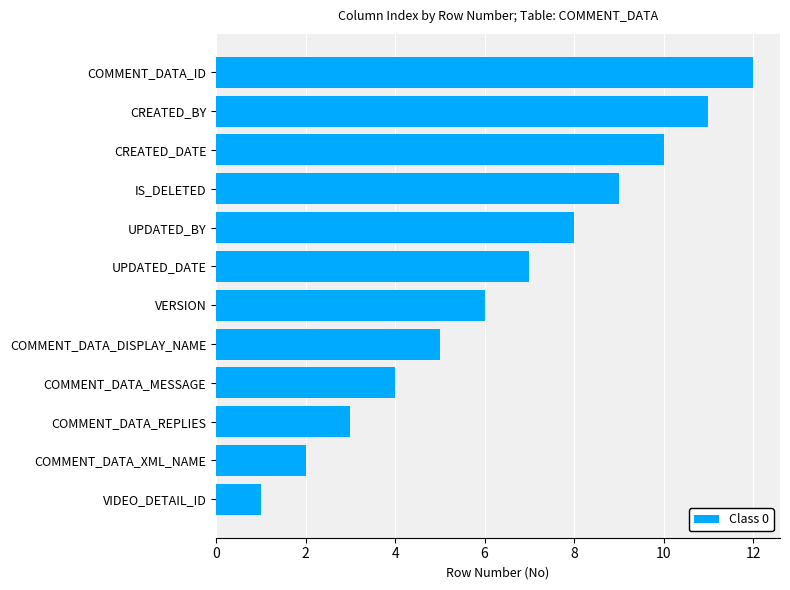

Rank the categories by value from highest to lowest.

COMMENT_DATA_ID, CREATED_BY, CREATED_DATE, IS_DELETED, UPDATED_BY, UPDATED_DATE, VERSION, COMMENT_DATA_DISPLAY_NAME, COMMENT_DATA_MESSAGE, COMMENT_DATA_REPLIES, COMMENT_DATA_XML_NAME, VIDEO_DETAIL_ID